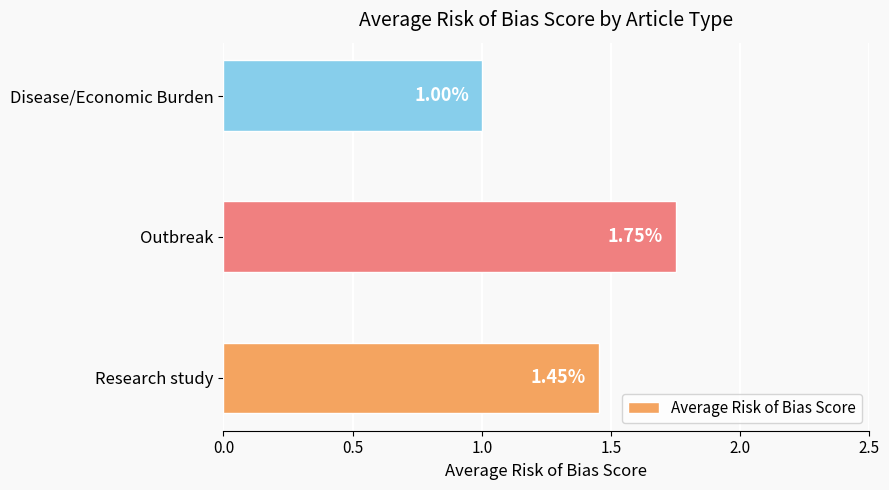

Rank the categories by value from highest to lowest.

Outbreak, Research study, Disease/Economic Burden